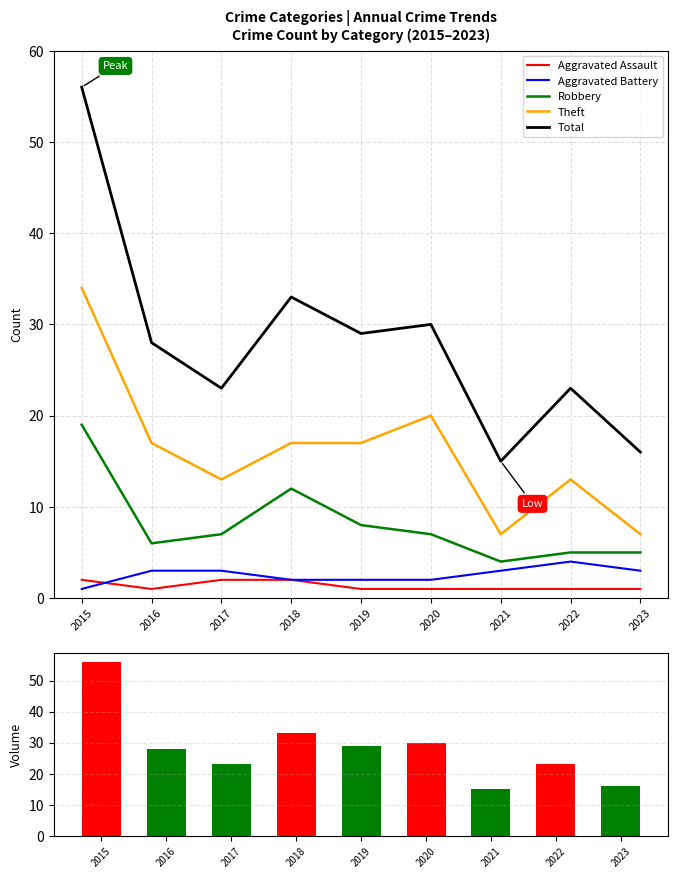

Reading left to right, extract all data points from this chart.

Aggravated Assault: 2015=2	2016=1	2017=2	2018=2	2019=1	2020=1	2021=1	2022=1	2023=1
Aggravated Battery: 2015=1	2016=3	2017=3	2018=2	2019=2	2020=2	2021=3	2022=4	2023=3
Robbery: 2015=19	2016=6	2017=7	2018=12	2019=8	2020=7	2021=4	2022=5	2023=5
Theft: 2015=34	2016=17	2017=13	2018=17	2019=17	2020=20	2021=7	2022=13	2023=7
Total: 2015=56	2016=28	2017=23	2018=33	2019=29	2020=30	2021=15	2022=23	2023=16